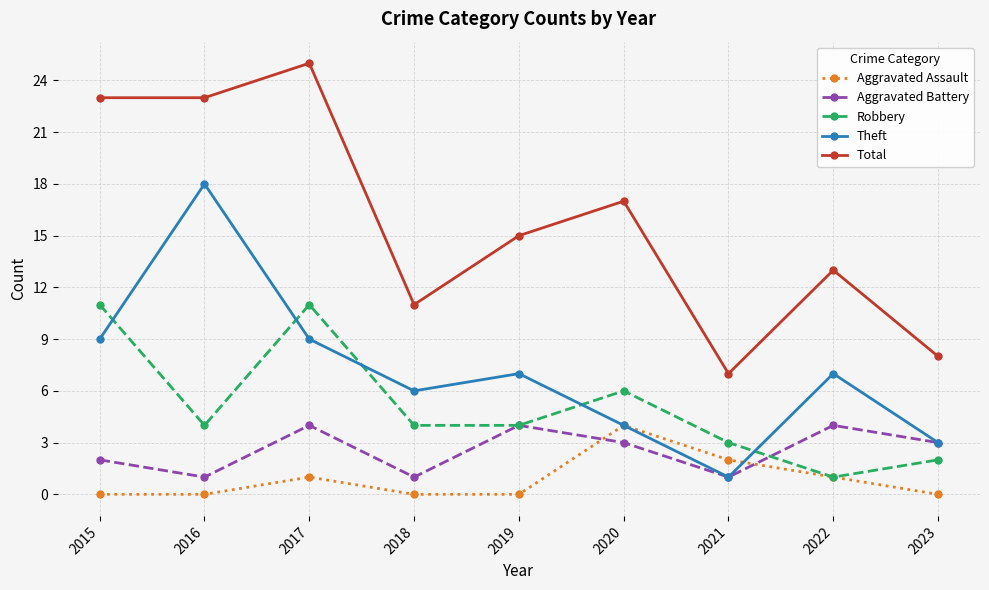

What is the average value of the Aggravated Assault series?

1